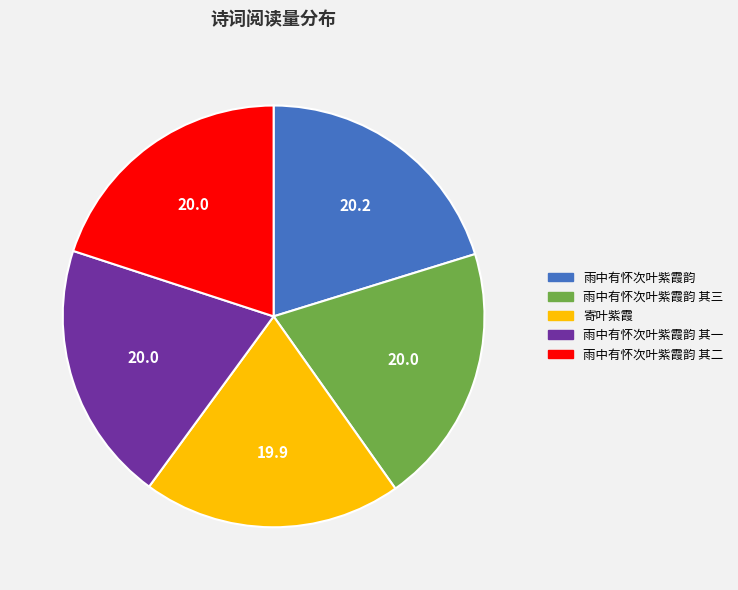

What is the ratio of the value at 雨中有怀次叶紫霞韵 其二 to the value at 雨中有怀次叶紫霞韵?

1.0